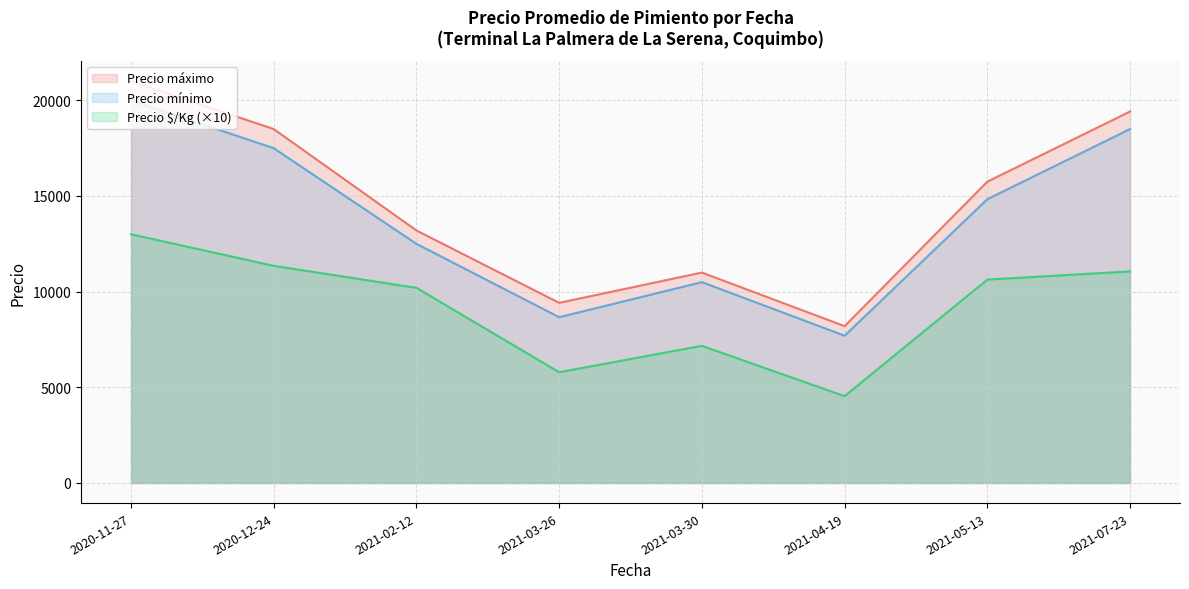

At which label does Precio $/Kg (×10) reach its minimum?

2021-04-19